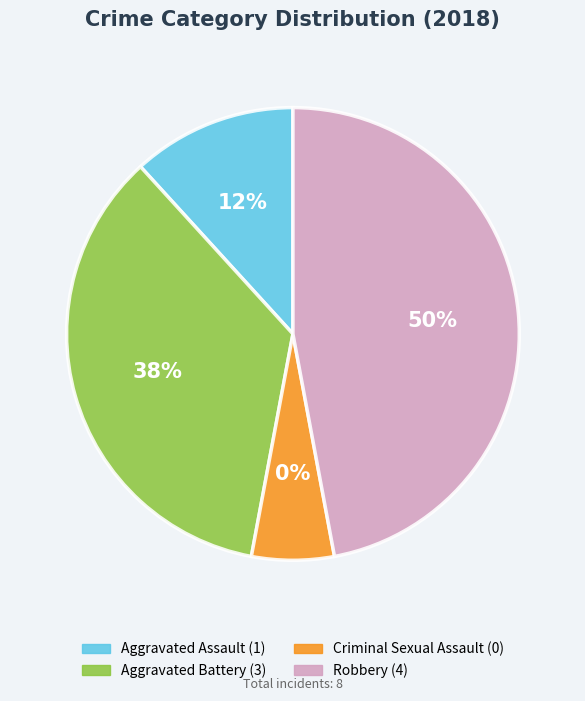

Combined, what portion of the pie is Robbery and Criminal Sexual Assault?

50.0%